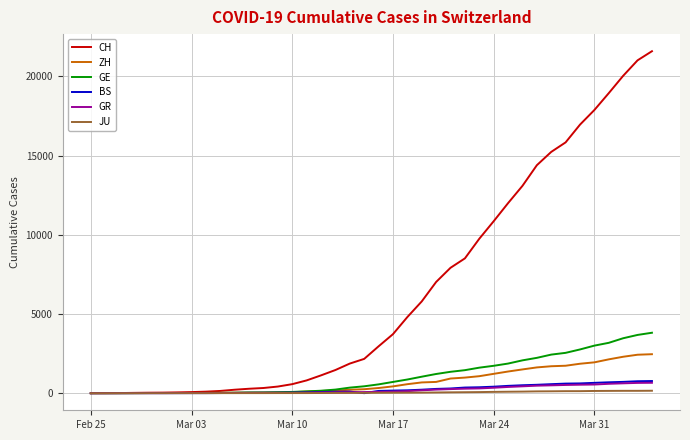

What is the greatest value displayed?

21593